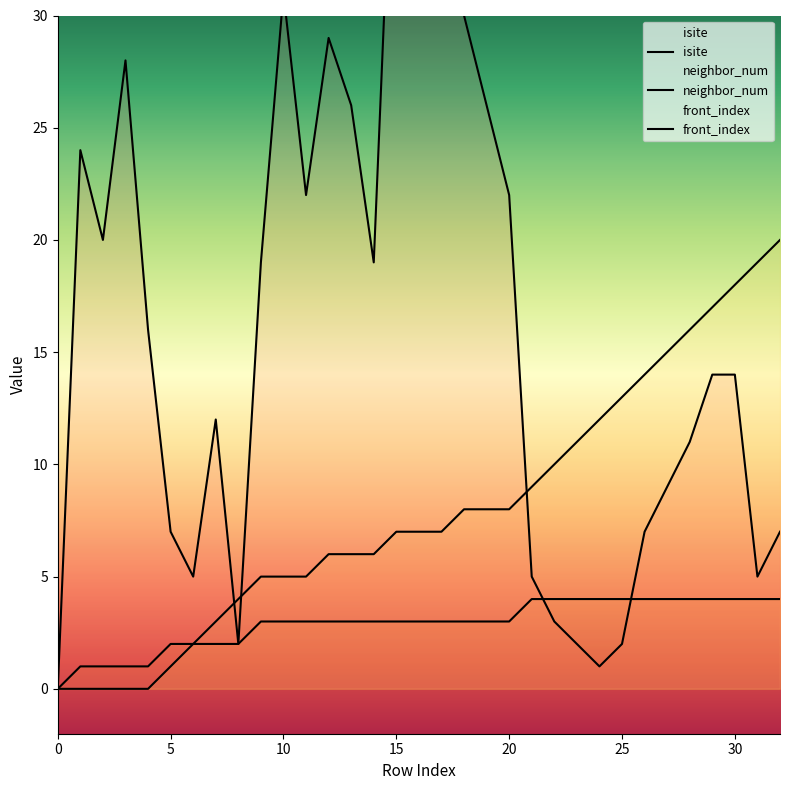

What is the maximum value shown in the chart?

43